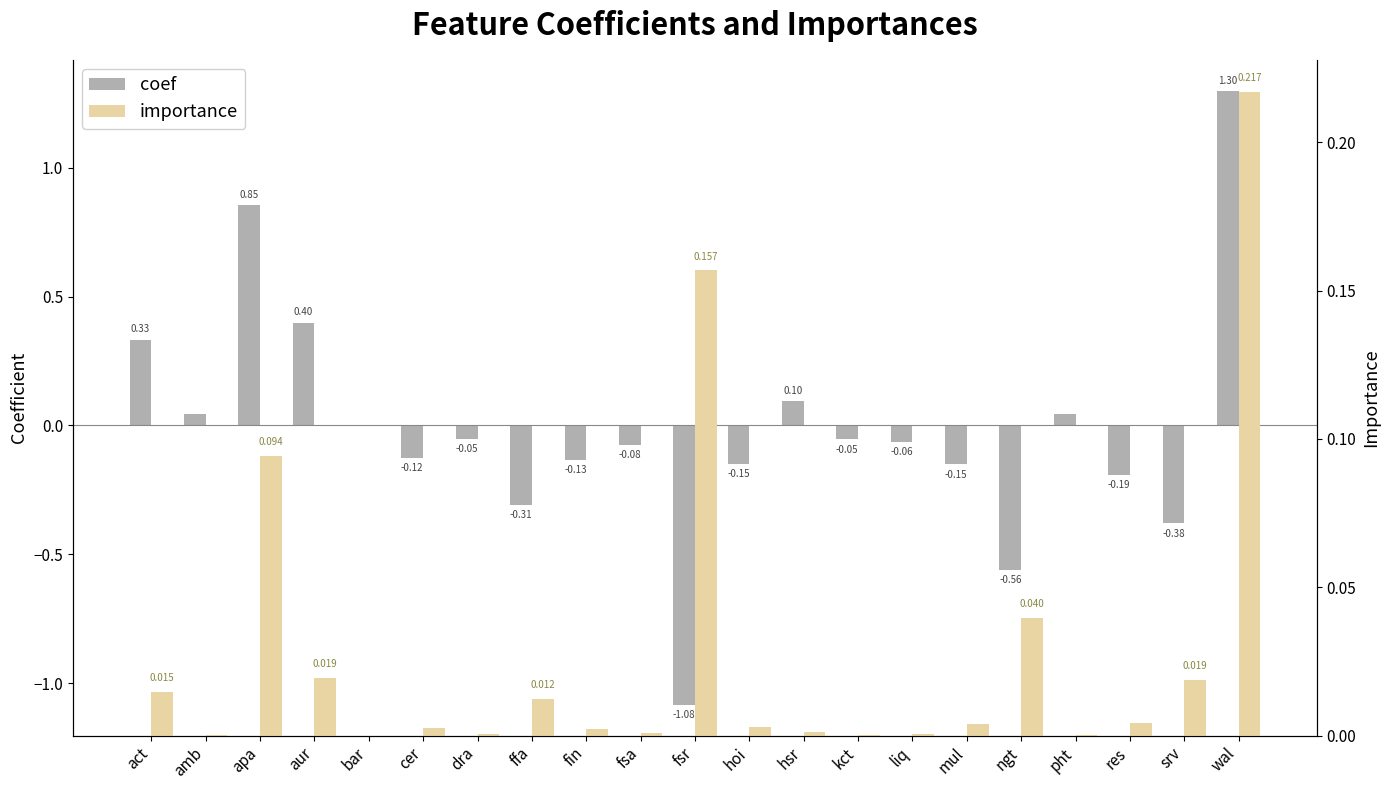

Rank the series by their average value, from highest to lowest.

importance, coef